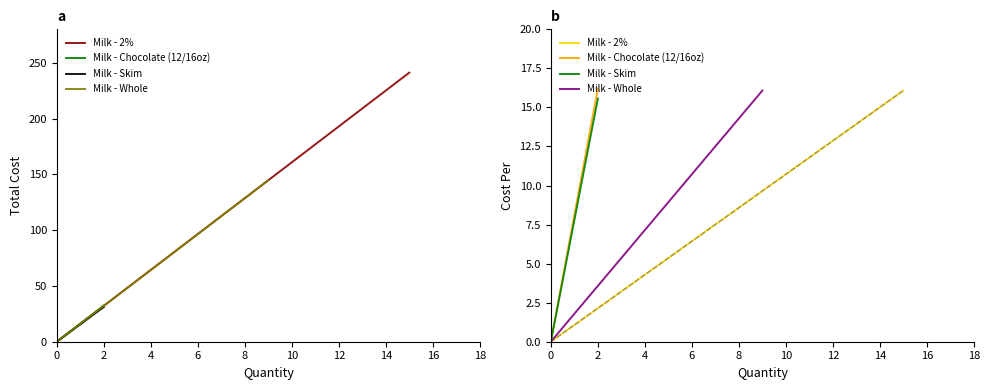

Which series has the widest spread of values?

Milk - Chocolate (12/16oz)